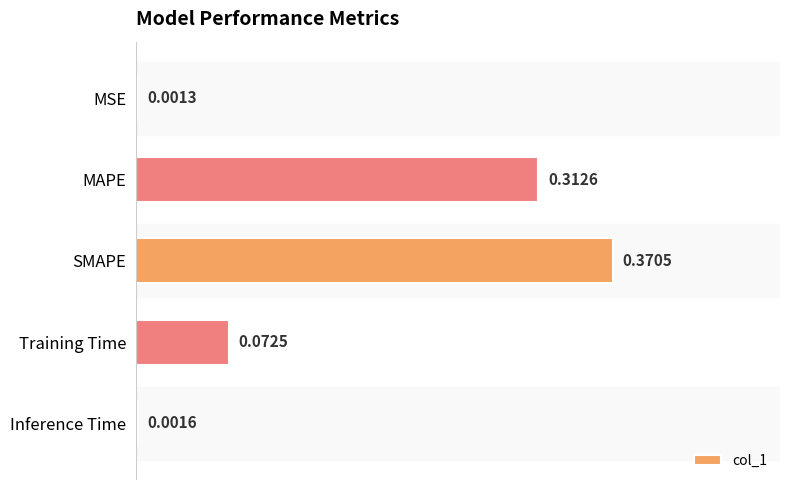

What is the sum of all values?

0.8